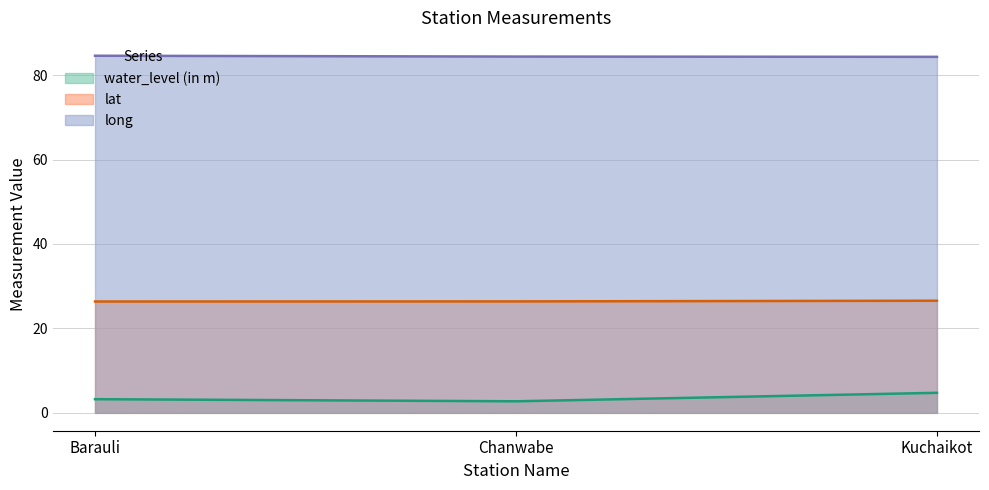

Count the water_level (in m) values in the range 2 to 4.

2